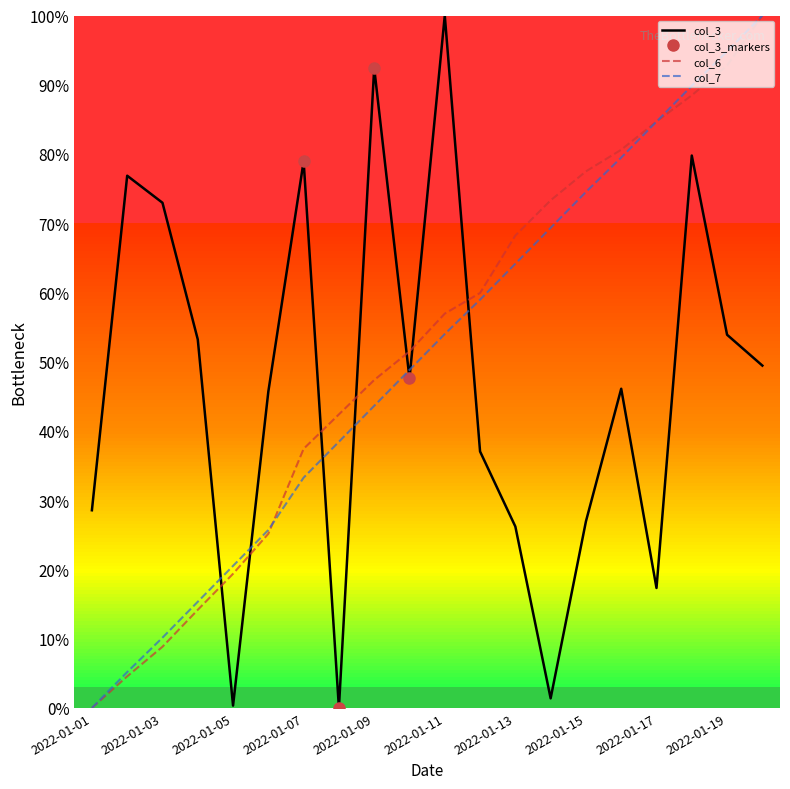

True or false: col_7 has more than 2 points higher than both neighbors.

False